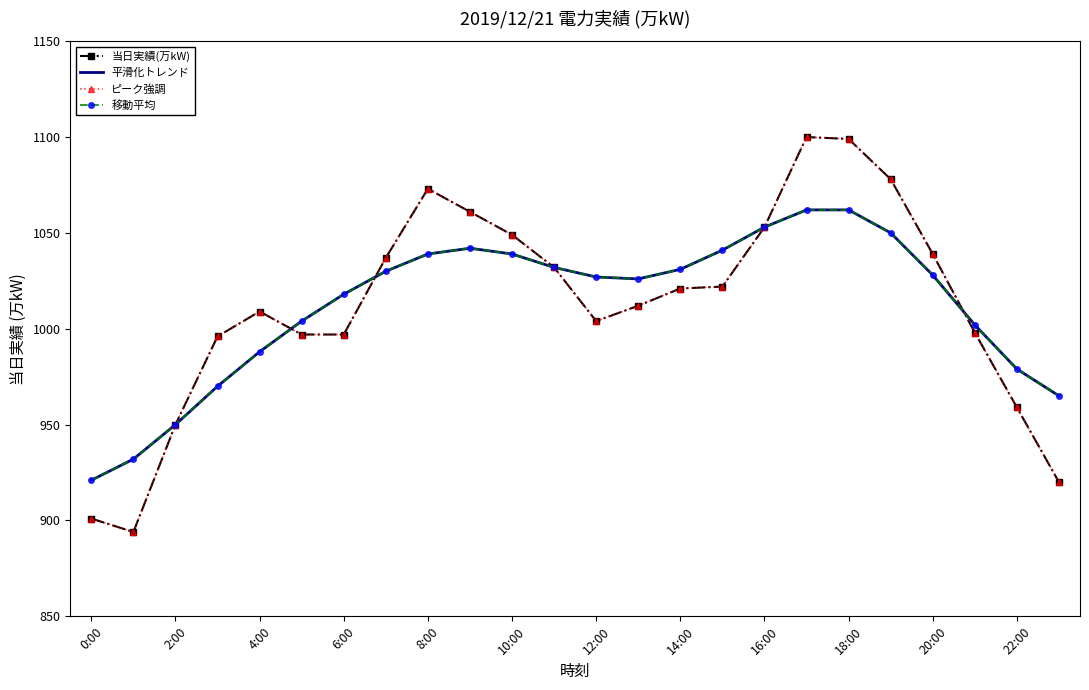

Reading right to left, transcribe all the data shown in this chart.

当日実績(万kW): 920	959	998	1039	1078	1099	1100	1053	1022	1021	1012	1004	1032	1049	1061	1073	1037	997	997	1009	996	950	894	901
平滑化トレンド: 965	979	1002	1028	1050	1062	1062	1053	1041	1031	1026	1027	1032	1039	1042	1039	1030	1018	1004	988	970	950	932	921
ピーク強調: 920	959	998	1039	1078	1099	1100	1053	1022	1021	1012	1004	1032	1049	1061	1073	1037	997	997	1009	996	950	894	901
移動平均: 965	979	1002	1028	1050	1062	1062	1053	1041	1031	1026	1027	1032	1039	1042	1039	1030	1018	1004	988	970	950	932	921